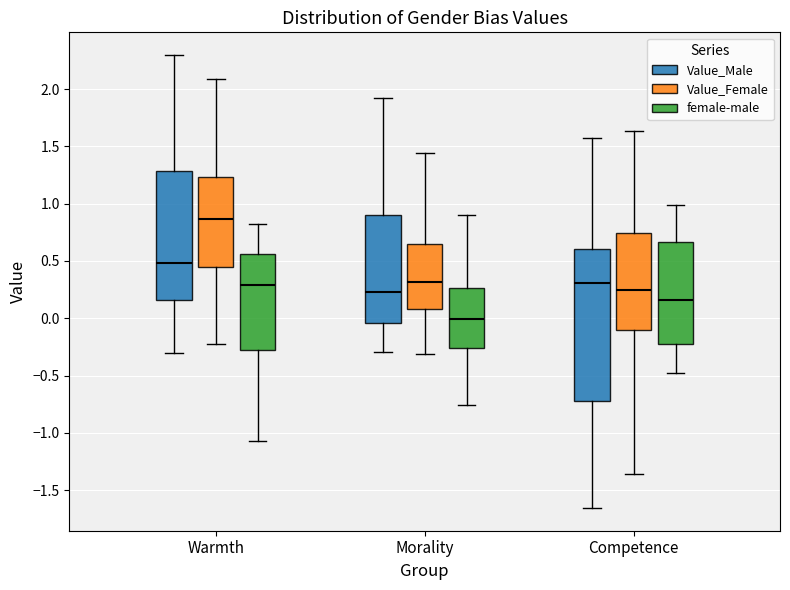

Reading left to right, read every box against the y-axis: the position of its median line, the range the box covers, and the ends of its whiskers. The values are not printed on the chart, so give them approximately, as read against the axis.

Warmth (Value_Male): median 0.50, box 0.15 to 1.30, whiskers -0.30 to 2.30
Warmth (Value_Female): median 0.85, box 0.45 to 1.25, whiskers -0.20 to 2.10
Warmth (female-male): median 0.30, box -0.30 to 0.55, whiskers -1.05 to 0.80
Morality (Value_Male): median 0.25, box -0.05 to 0.90, whiskers -0.30 to 1.90
Morality (Value_Female): median 0.30, box 0.10 to 0.65, whiskers -0.30 to 1.45
Morality (female-male): median 0.00, box -0.25 to 0.25, whiskers -0.75 to 0.90
Competence (Value_Male): median 0.30, box -0.70 to 0.60, whiskers -1.65 to 1.60
Competence (Value_Female): median 0.25, box -0.10 to 0.75, whiskers -1.35 to 1.65
Competence (female-male): median 0.15, box -0.20 to 0.65, whiskers -0.50 to 1.00